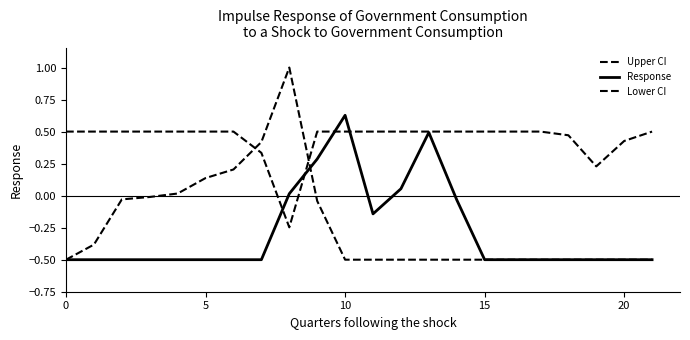

Where do Upper CI and Response first cross each other?

8 and 9